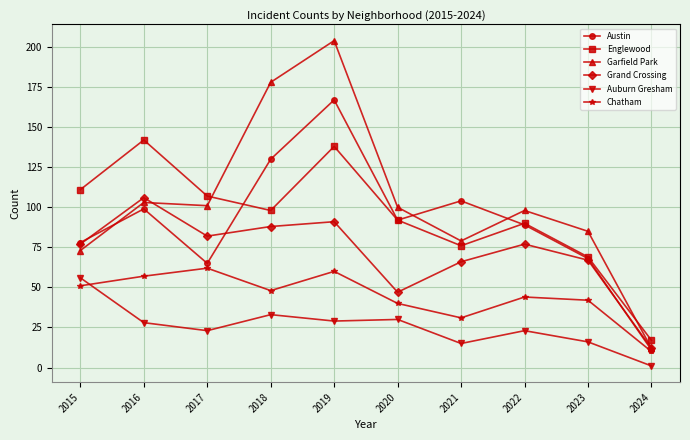

True or false: Auburn Gresham and Englewood intersect in this chart.

False